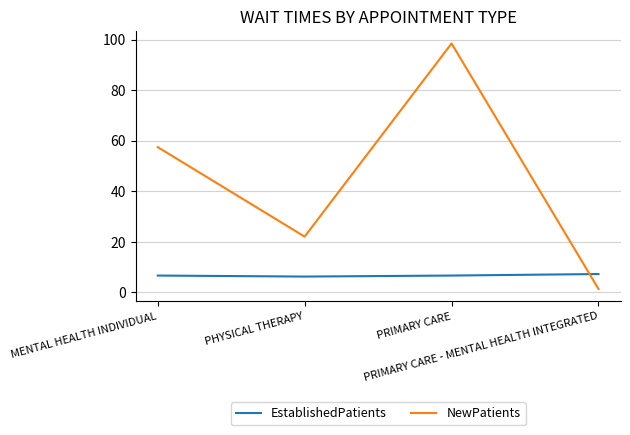

How many interior local valleys does the NewPatients series have?

1